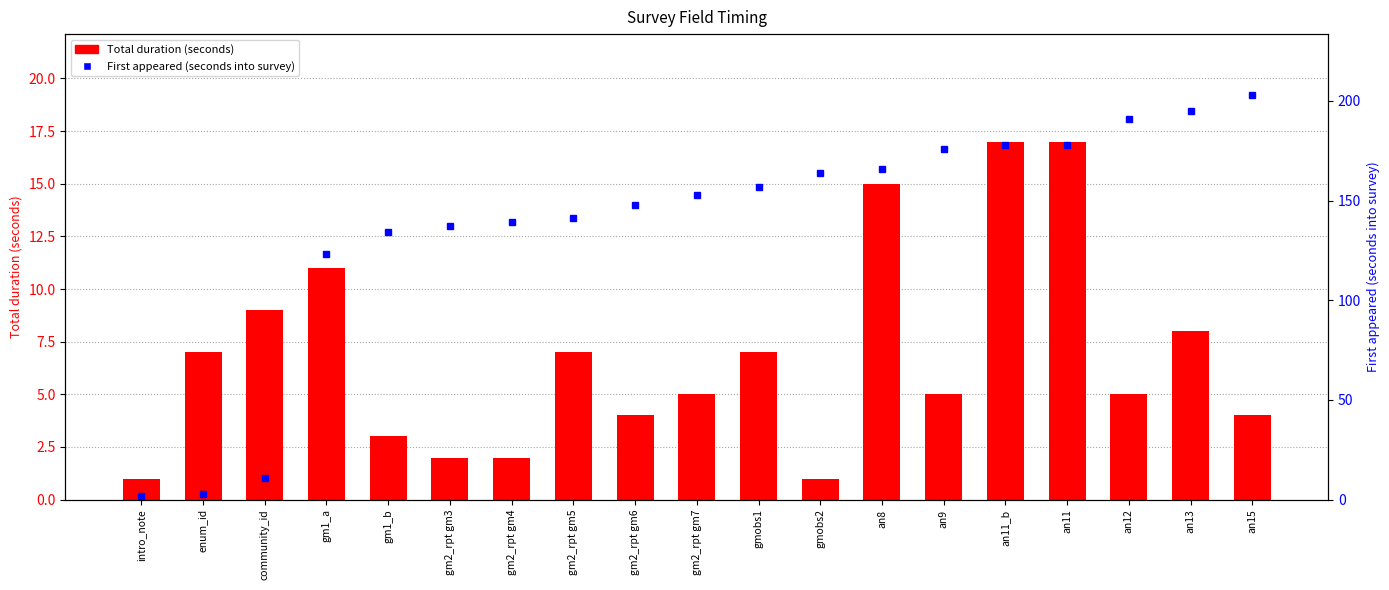

What is the label of the 12th bar from the left?

gmobs2